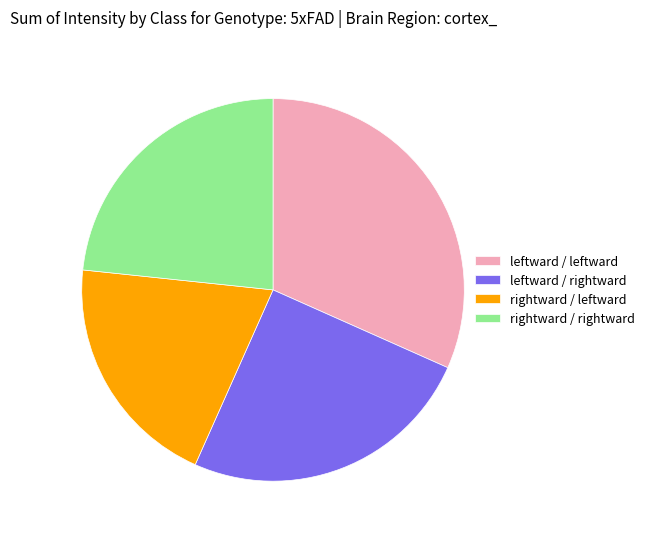

Is it true that rightward / rightward is 37% of the pie?

False